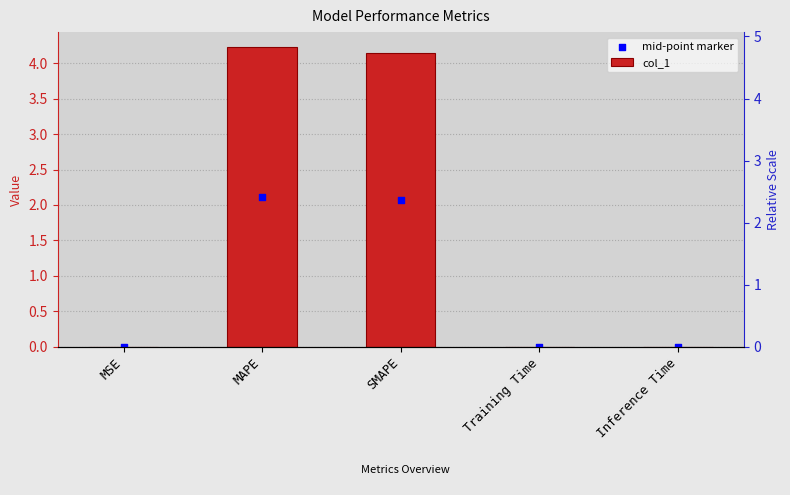

Which series contains the lowest Y value?

mid-point marker